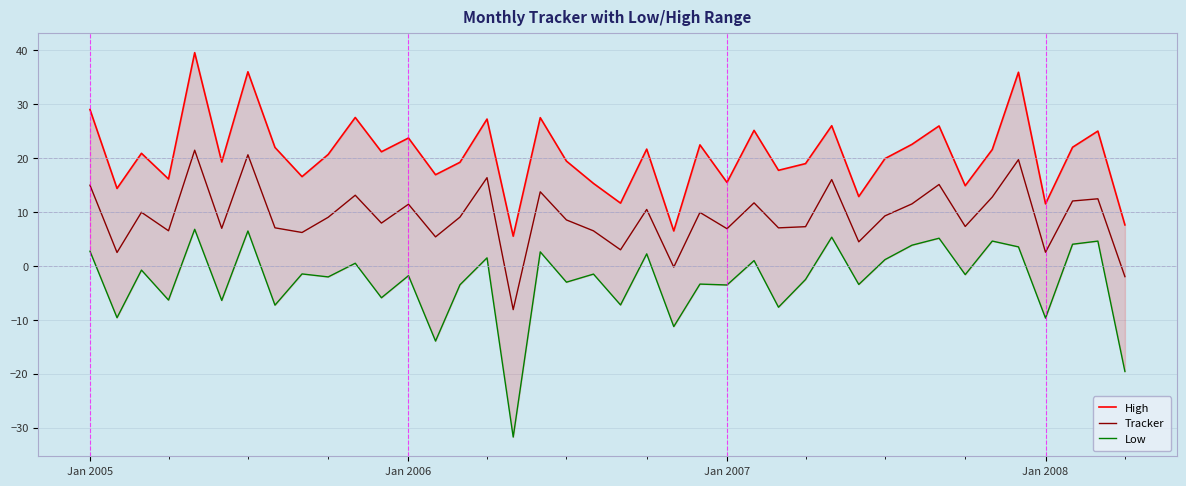

What is the lowest value of the Tracker series?

-8.1